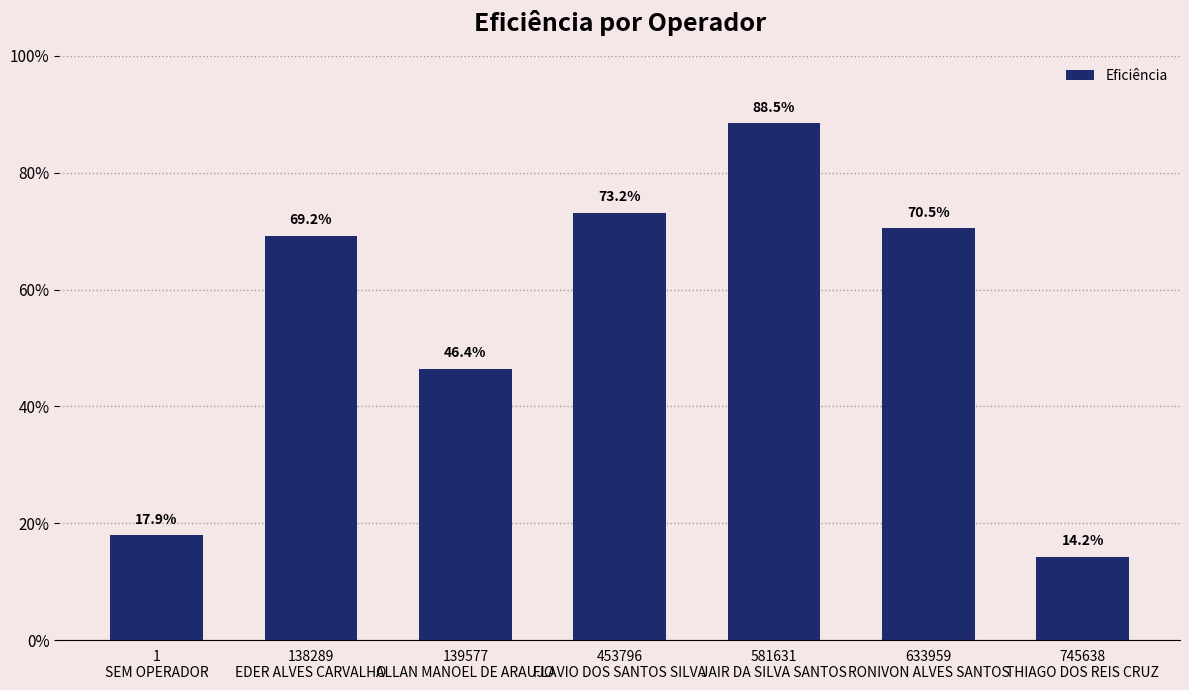

Reading left to right, list all the values displayed in this chart.

0.2	0.7	0.5	0.7	0.9	0.7	0.1